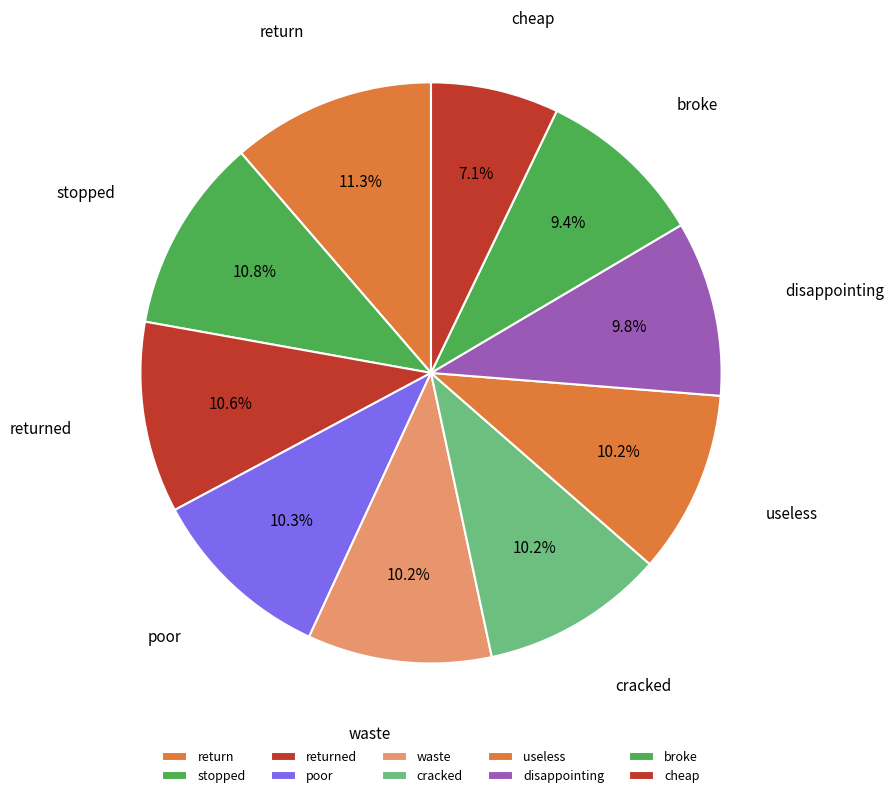

Do cracked and poor together represent more than half of the pie?

No